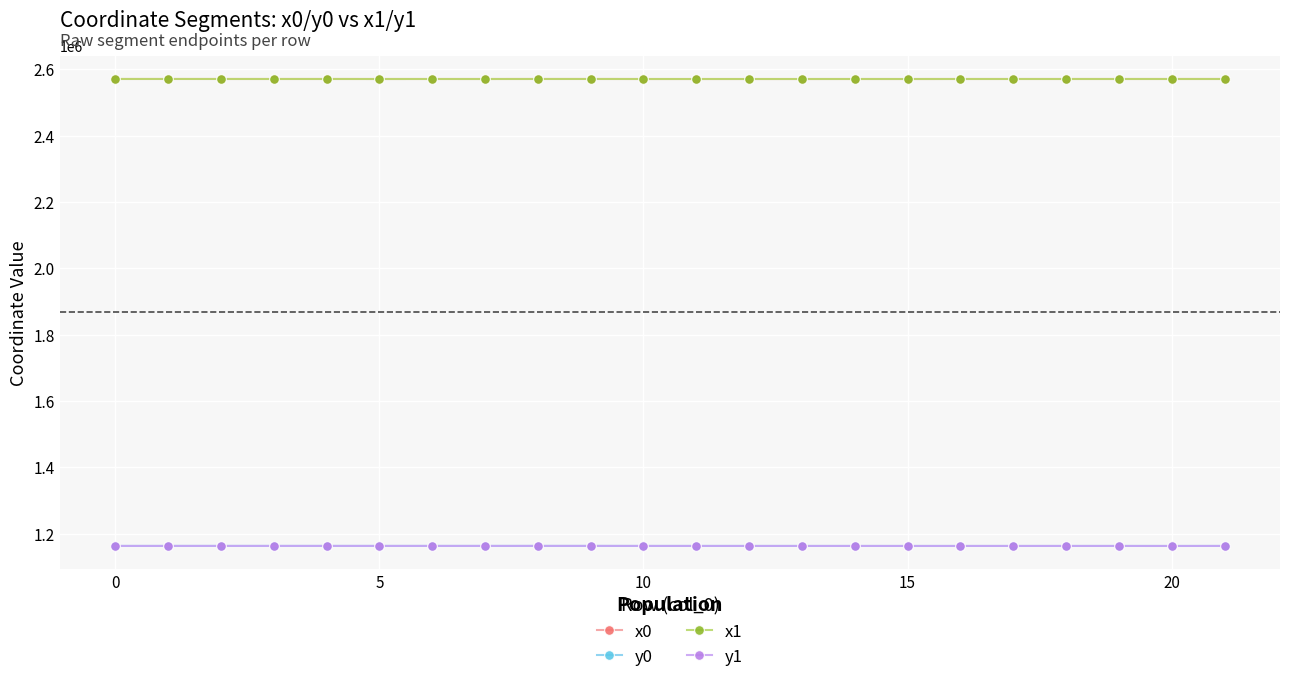

What is the highest value of the x1 series?

2571029.9